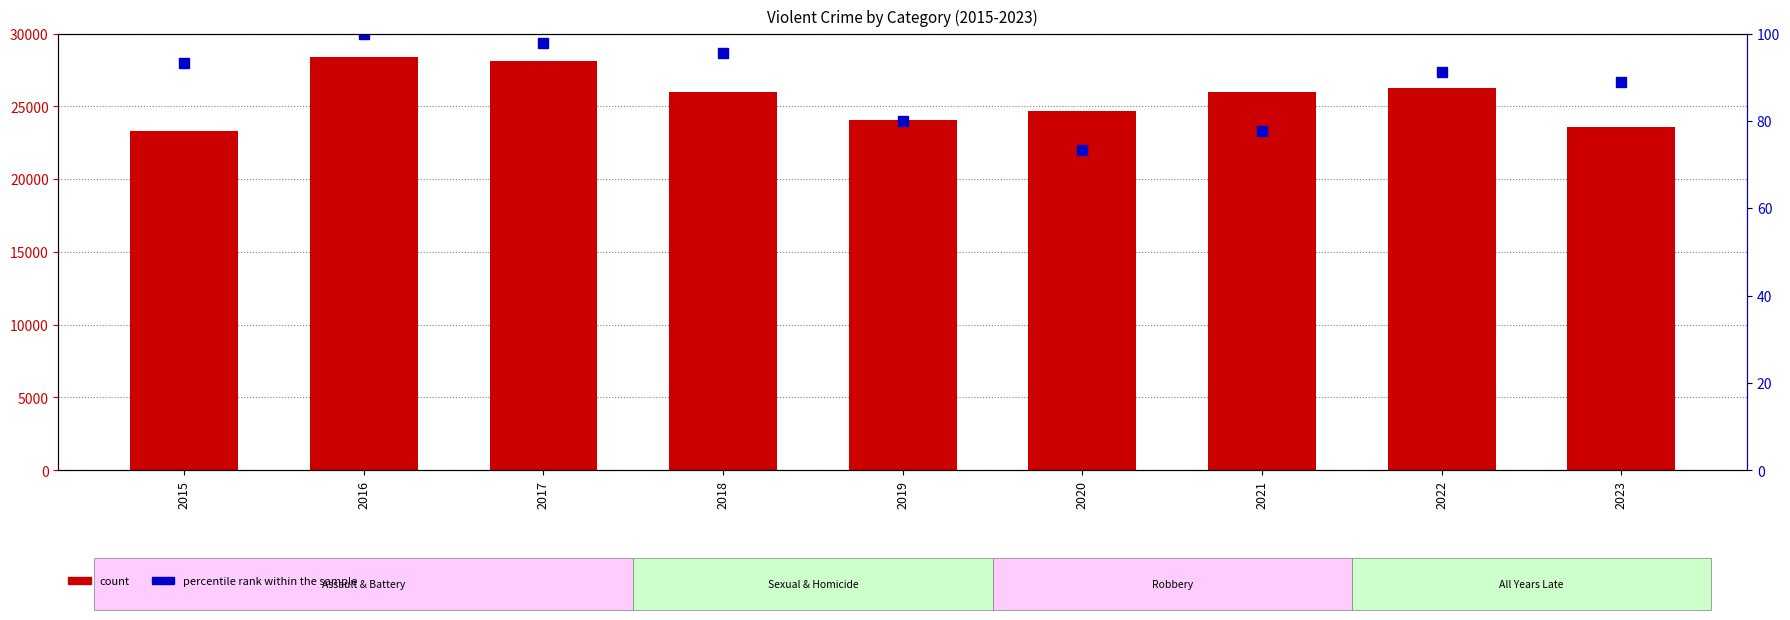

At which category does the chart reach its peak across all series?

2016